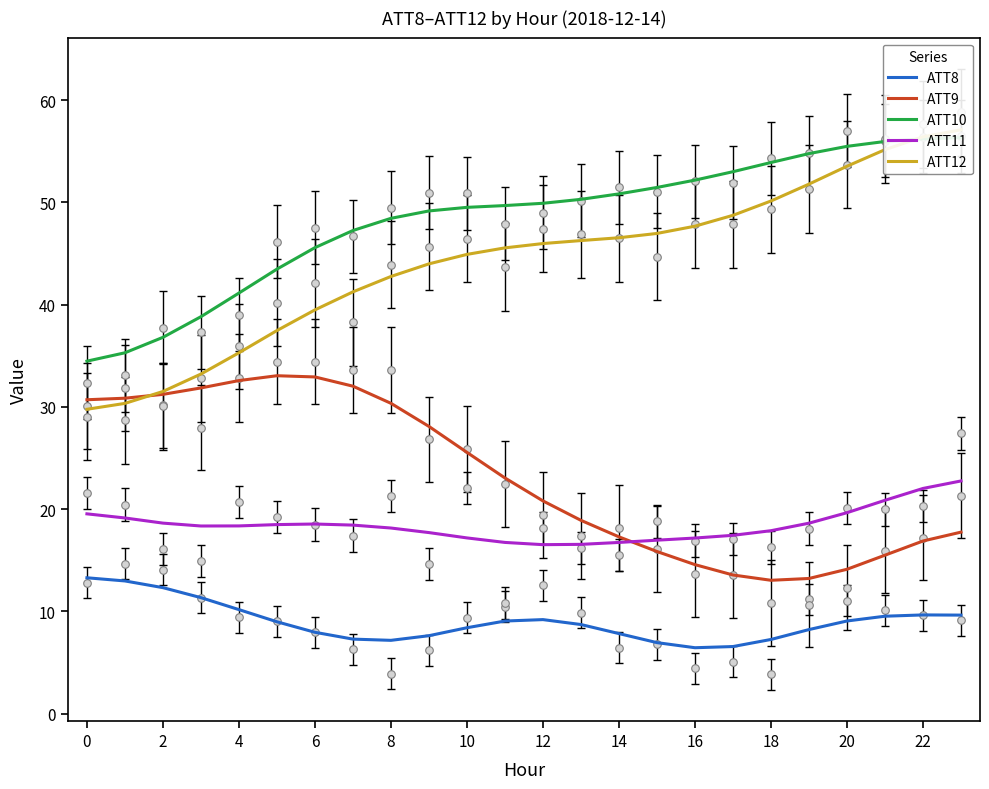

At how many categories does at least one series exceed 26?

24